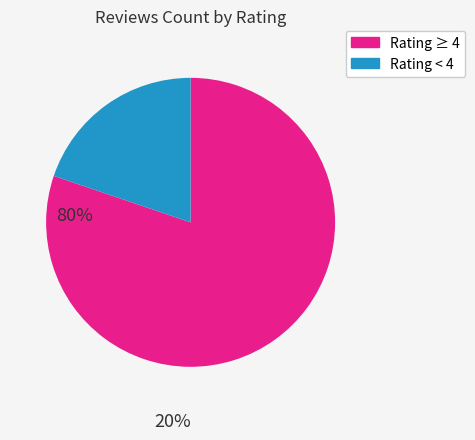

Is there a majority slice in this chart?

Yes